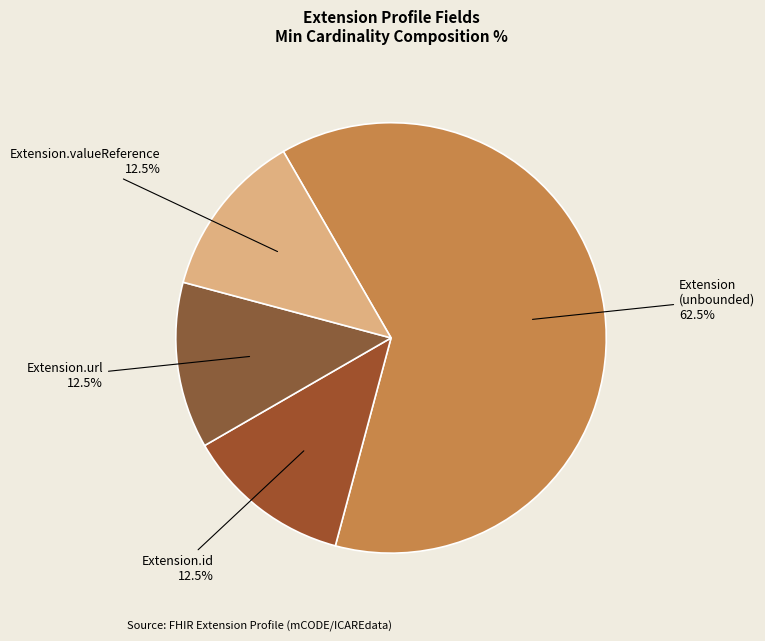

What is the total percentage of Extension.url and Extension (unbounded)?

75.0%